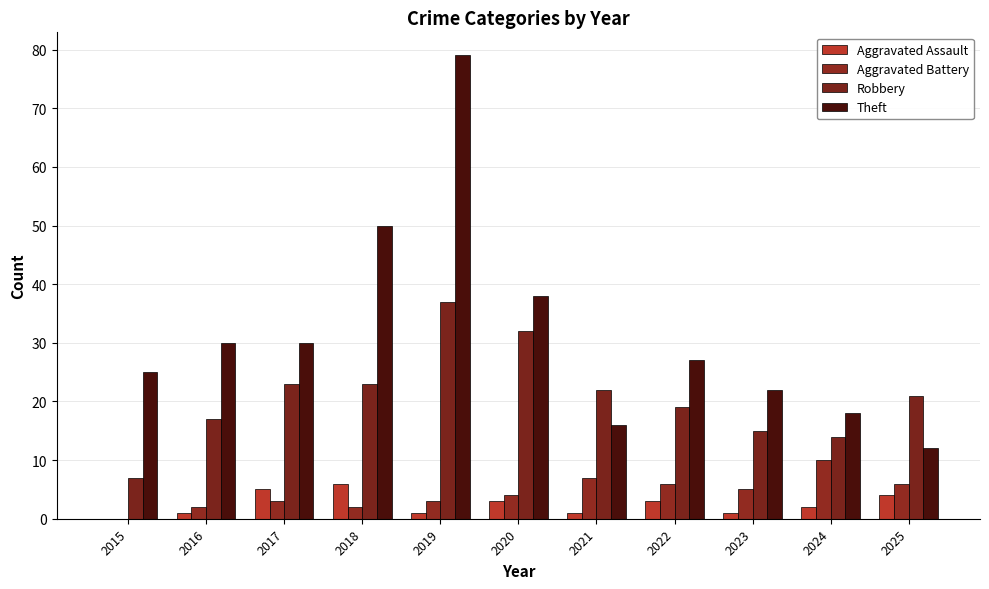

Are the bars horizontal?

No